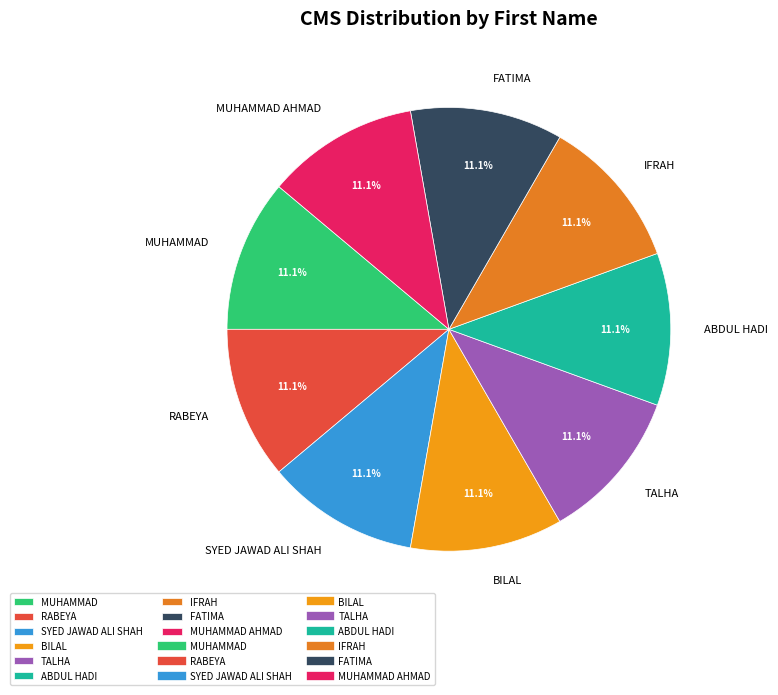

What is the ratio of the value at FATIMA to the value at ABDUL HADI?

1.0